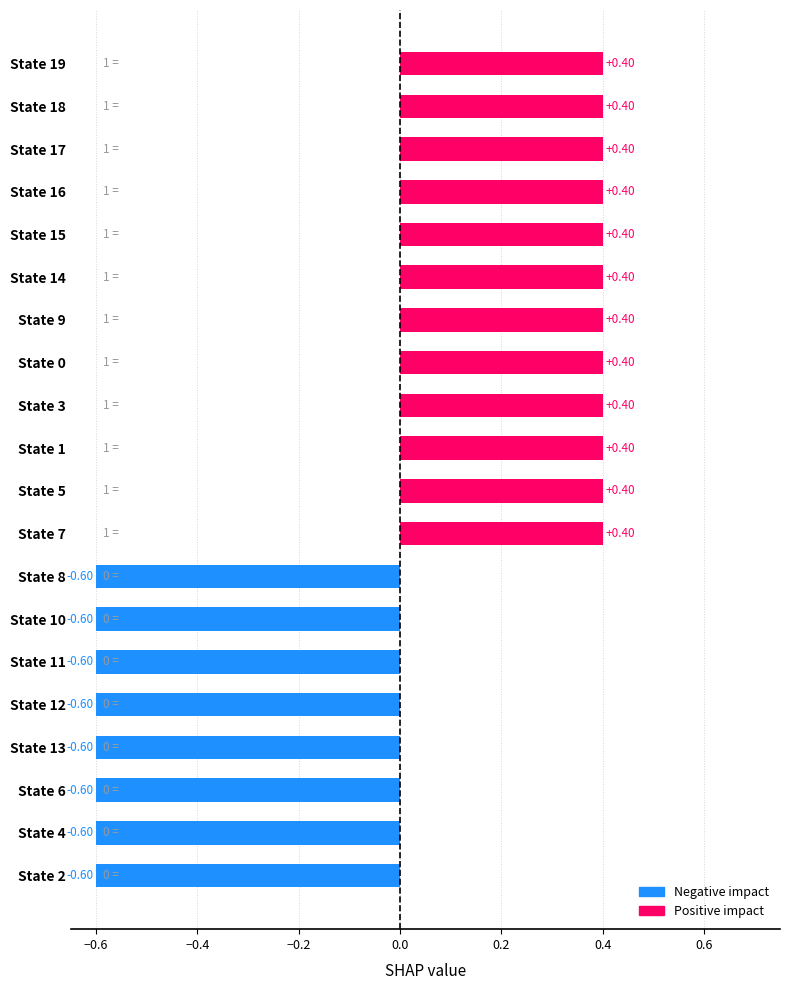

What is the difference between the maximum and second lowest values?

1.0